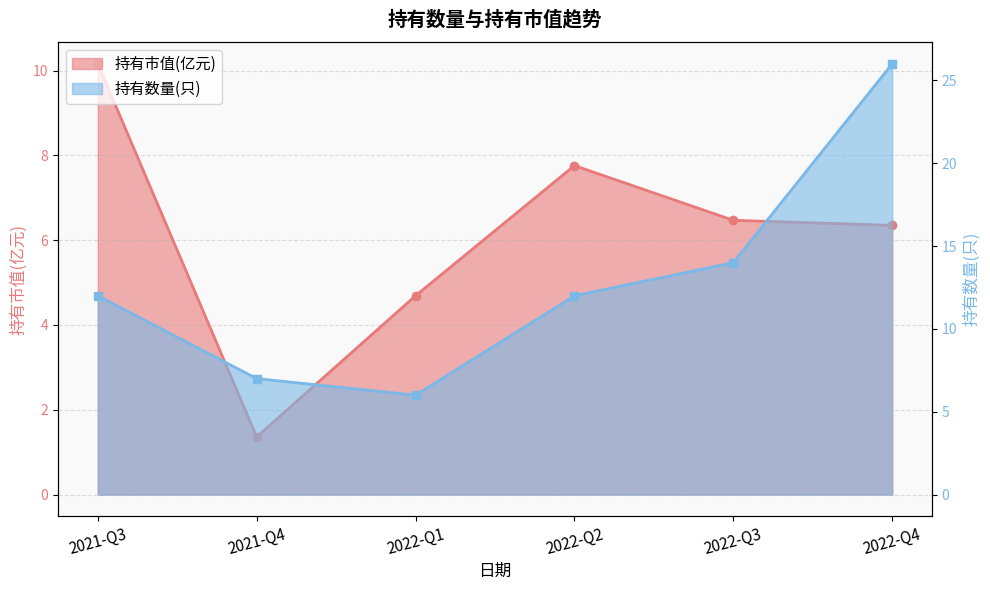

Is it true that 持有数量(只) equals 12.0 at 2022-Q2?

True